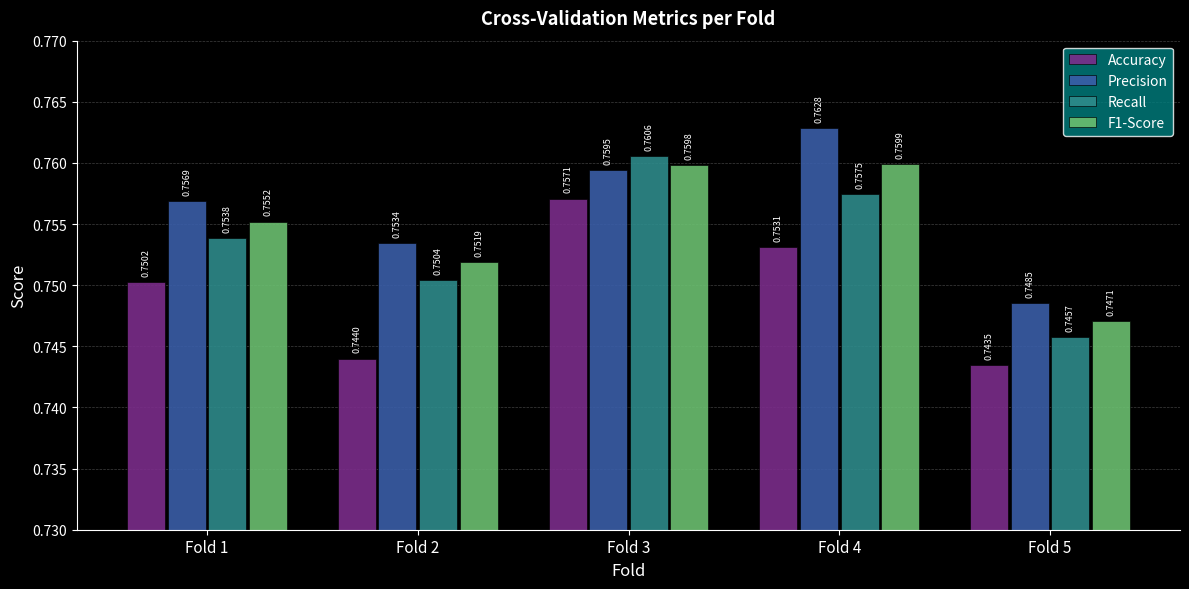

Rank the series at Fold 2 from lowest to highest value.

Accuracy, Recall, F1-Score, Precision